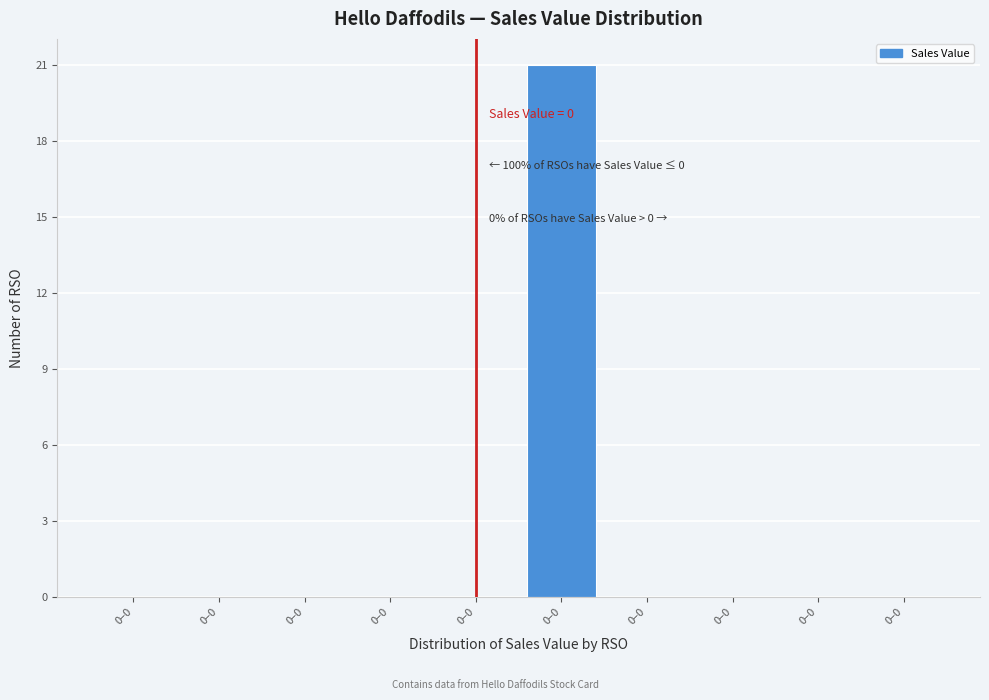

How many categories are shown in the chart?

10